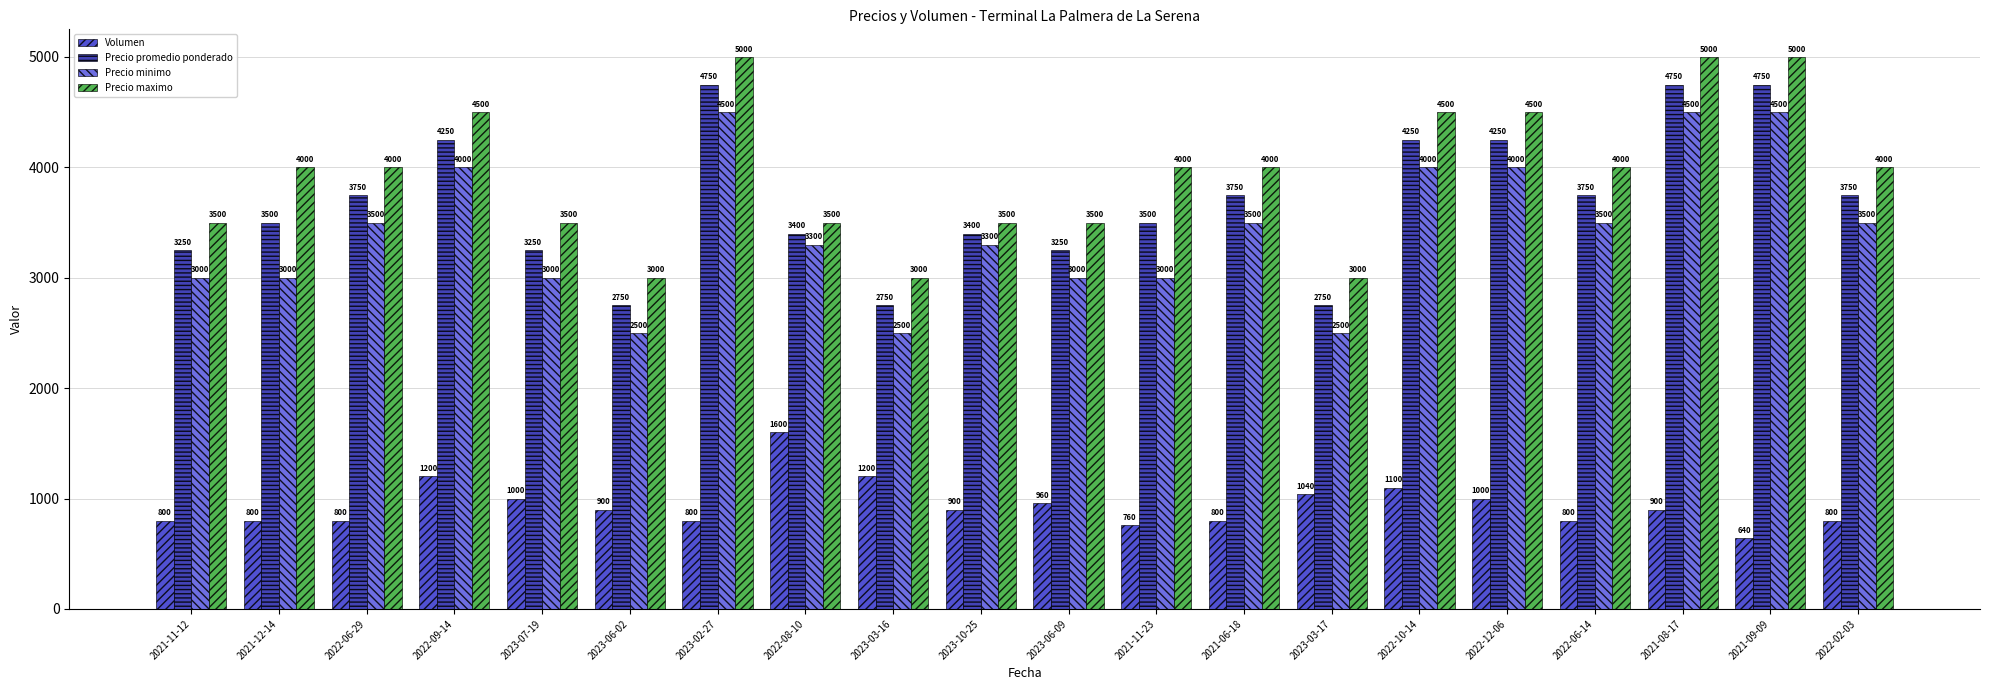

True or false: Precio maximo has a value of 4000 at 2021-12-14.

True